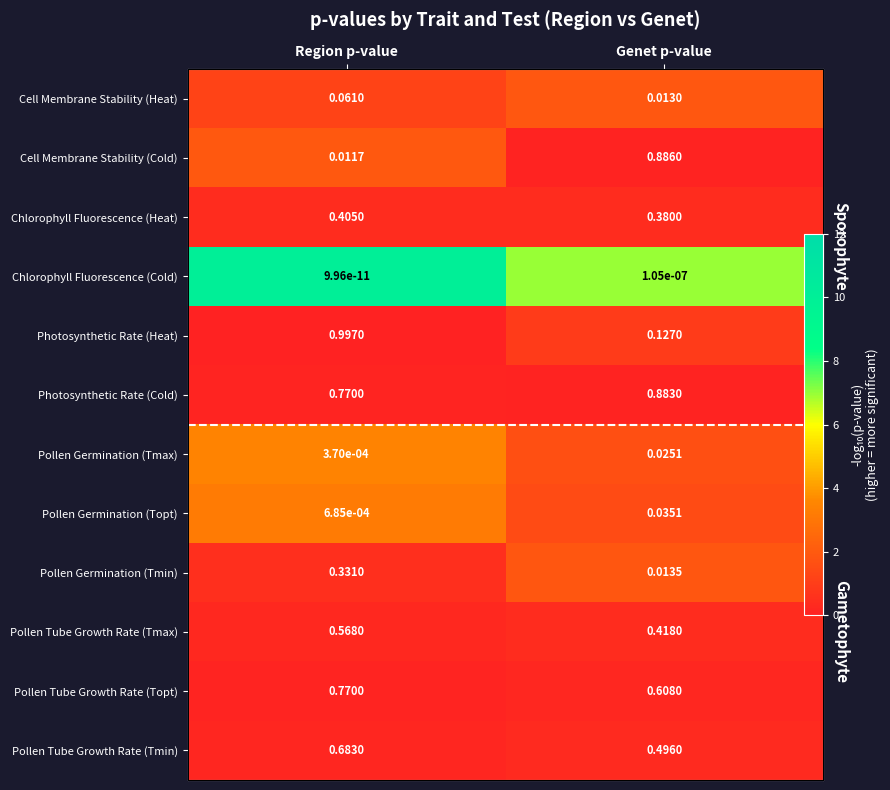

Is it true that Pollen Germination (Topt) equals 1.9 at Genet p-value?

False